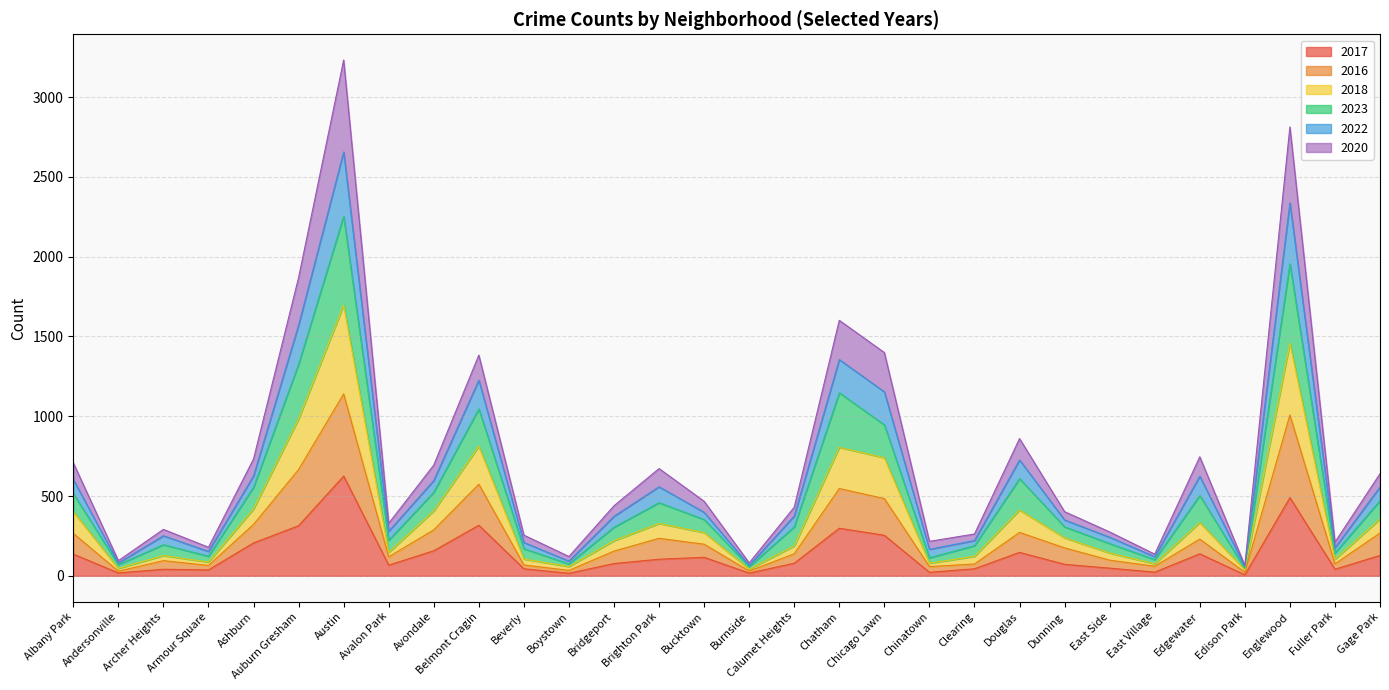

At which label does 2017 reach its peak?

Austin